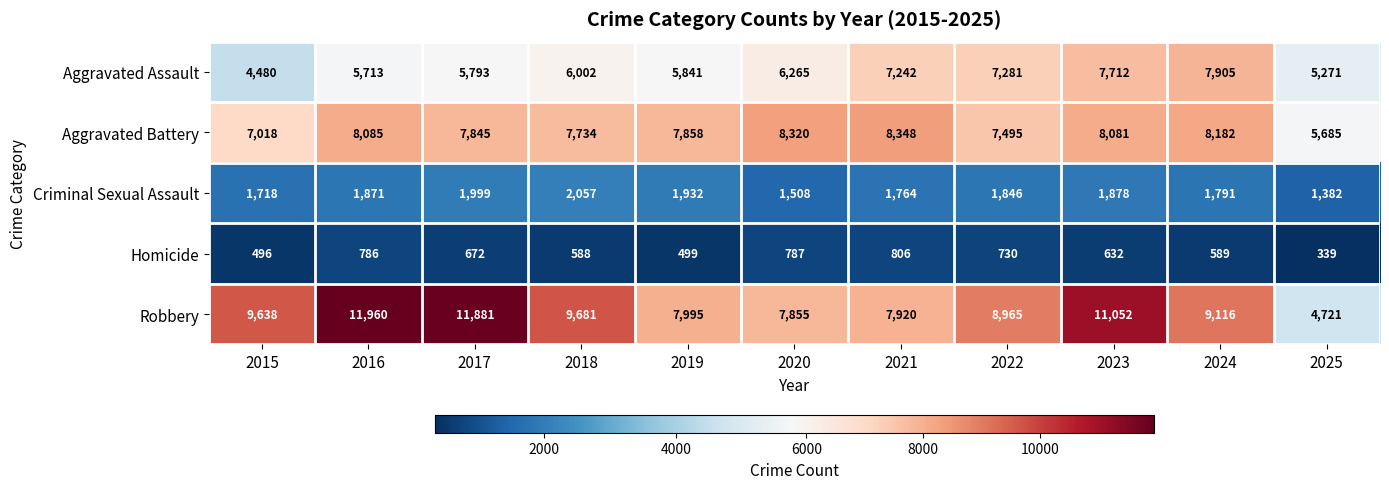

At which category does the chart reach its minimum across all series?

2025